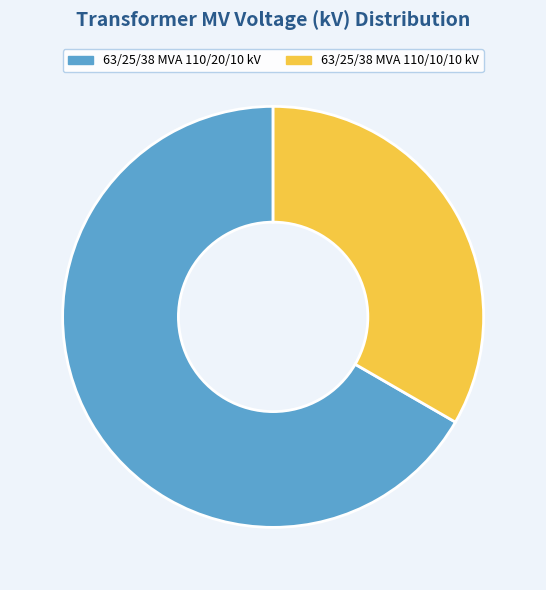

How many slices are in this pie chart?

2